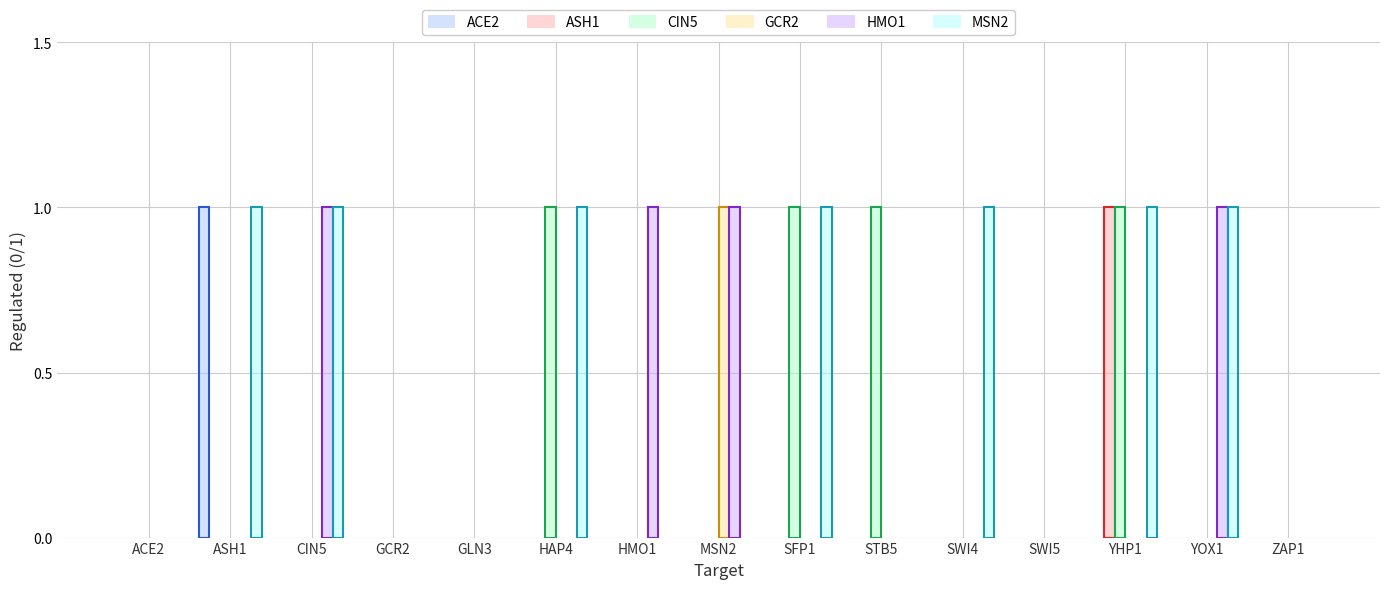

Is it true that HMO1 equals 0 at SWI5?

True